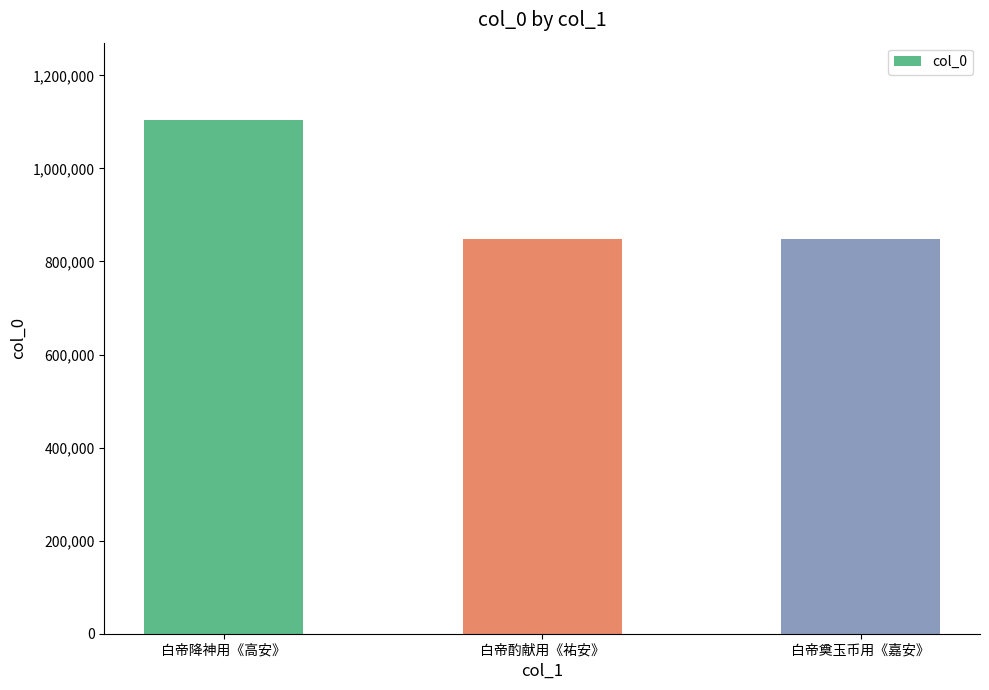

What value does the data have at 白帝降神用《高安》?

1104571